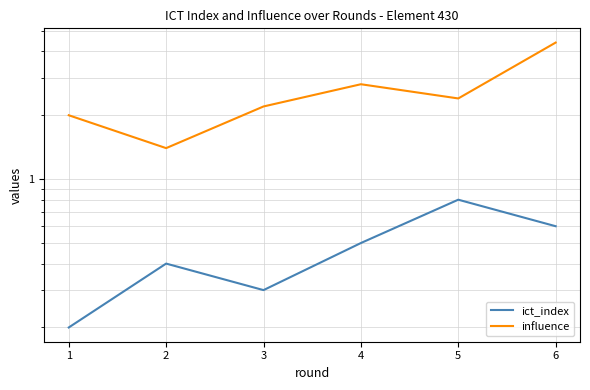

In influence, how many points are lower than both neighbors (excluding endpoints)?

2